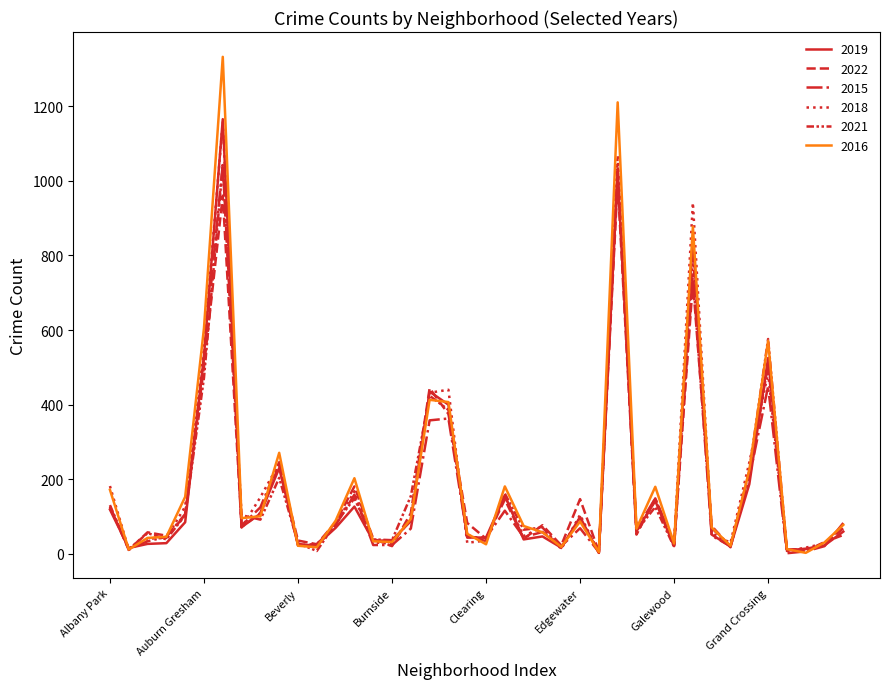

How many lines are shown in the chart?

6